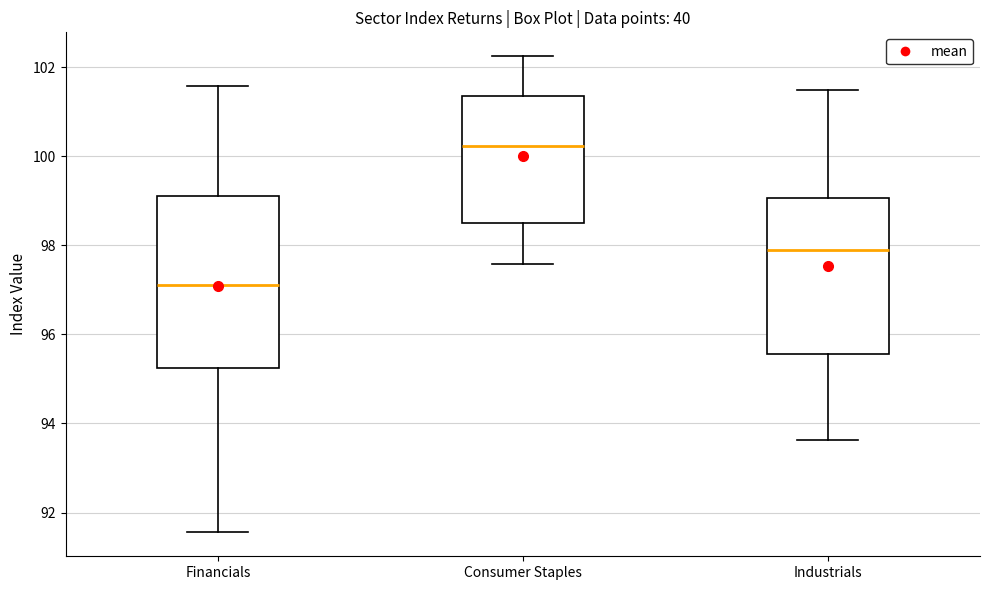

Which box has the lowest median line?

Financials